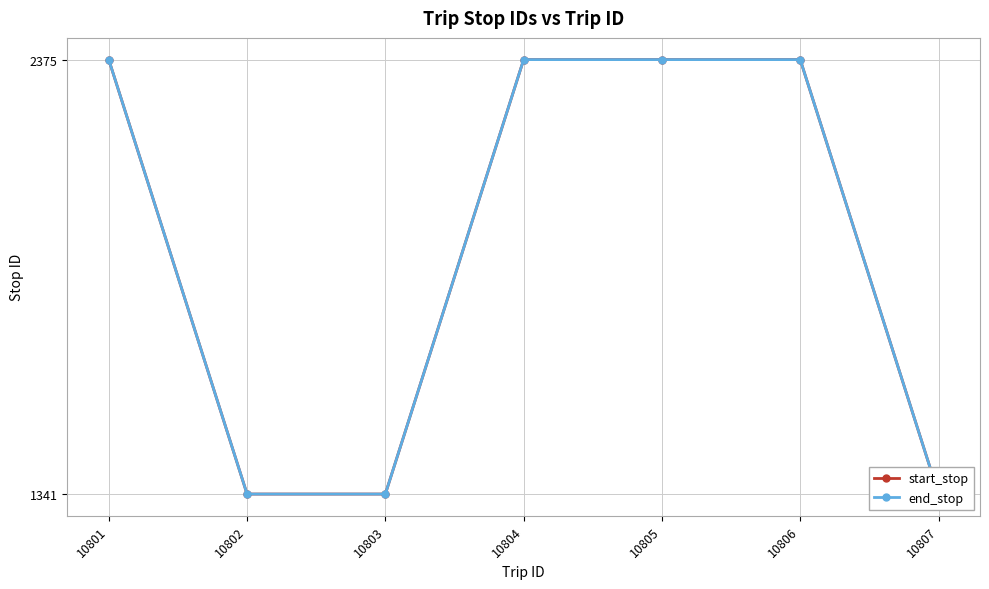

What is the total value across all series at 10806?

4750